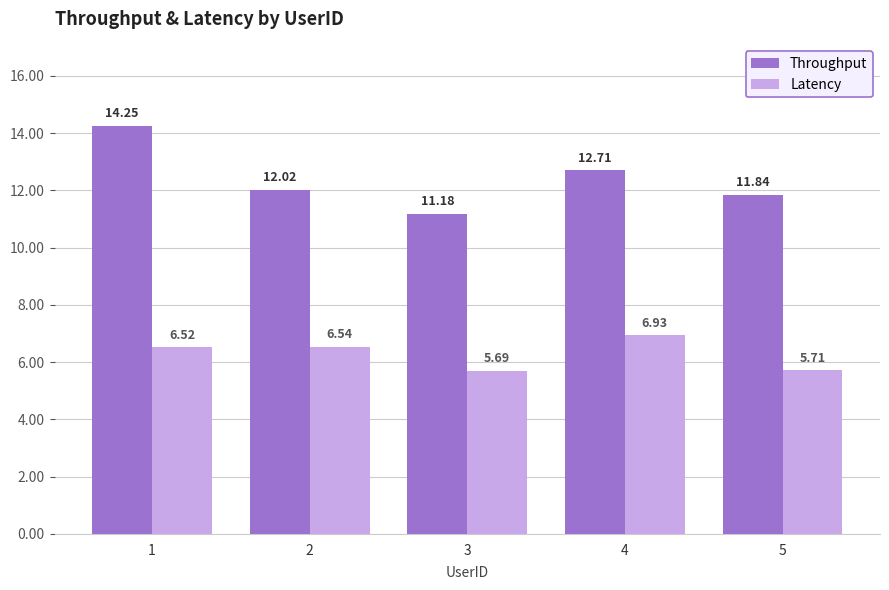

Is it true that Latency equals 3.3 at 4?

False